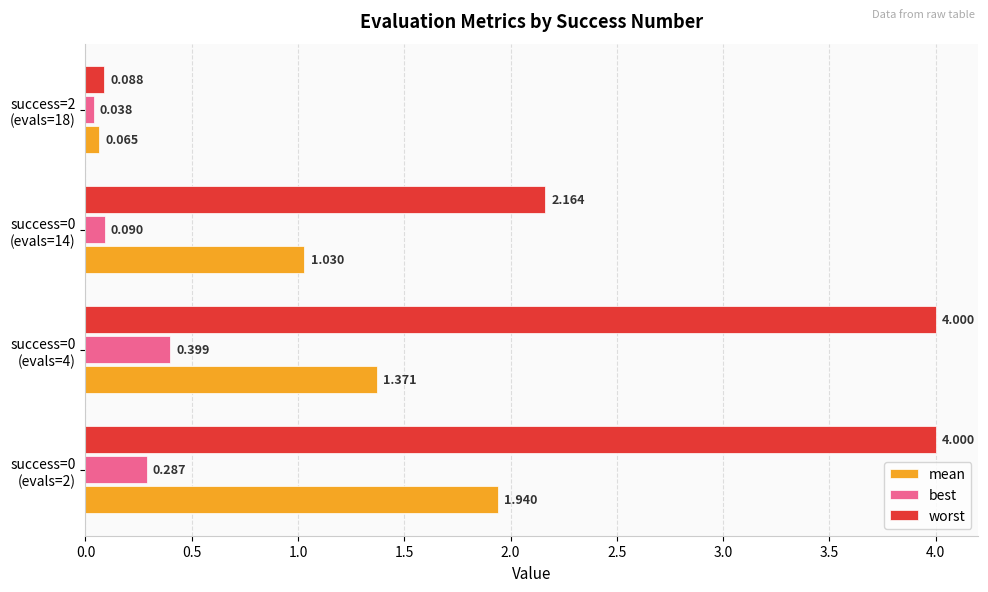

Which series has the largest total across all categories?

worst